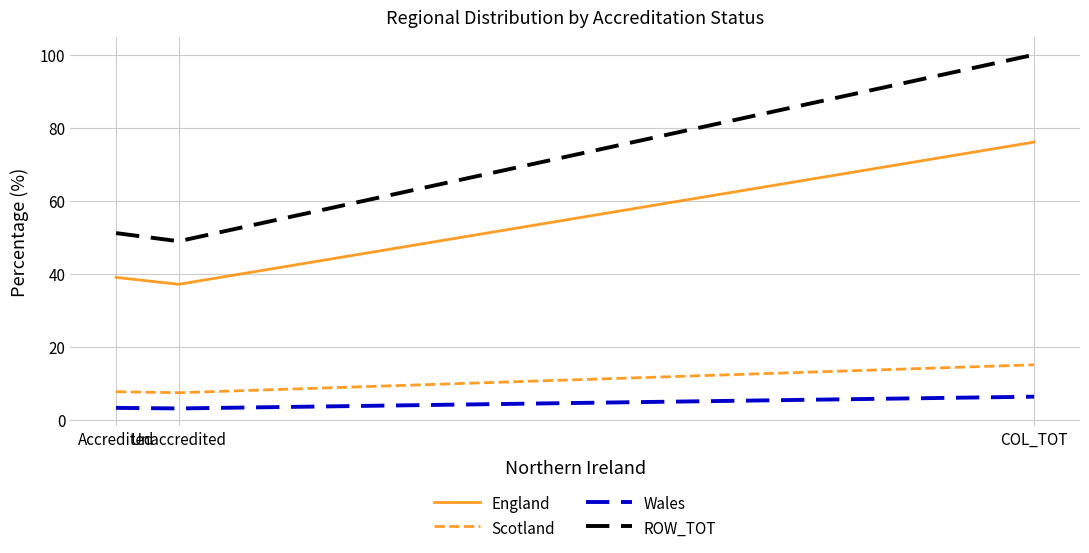

What is the highest value of the Wales series?

6.3